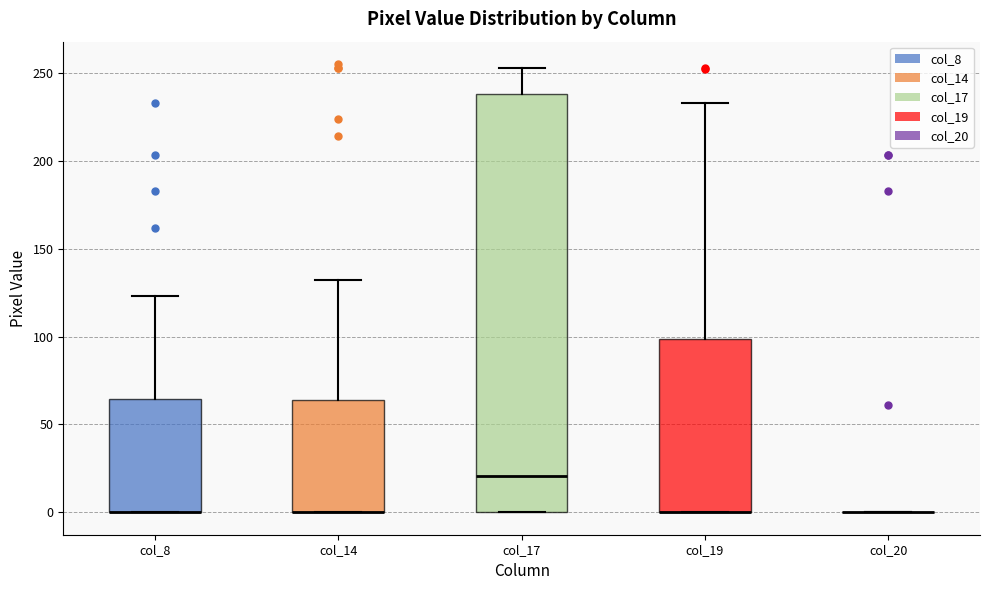

Where does the upper whisker of the box for col_19 end on the y-axis? The values are not printed on the chart, so give them approximately, as read against the axis.

235